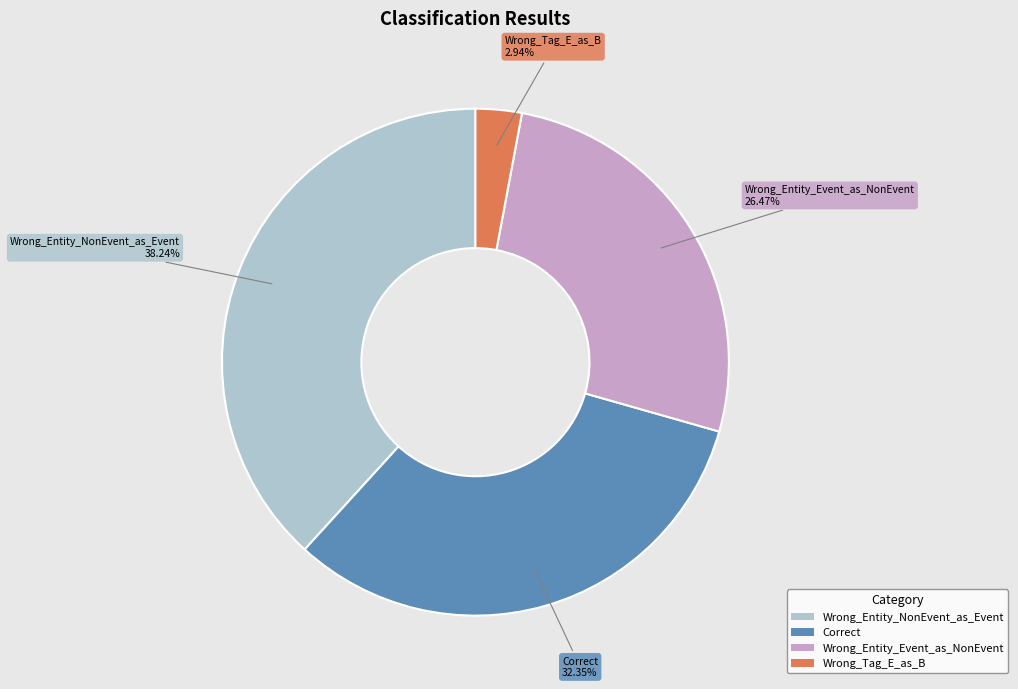

What is the ratio of the value at Wrong_Entity_Event_as_NonEvent to the value at Correct?

0.8